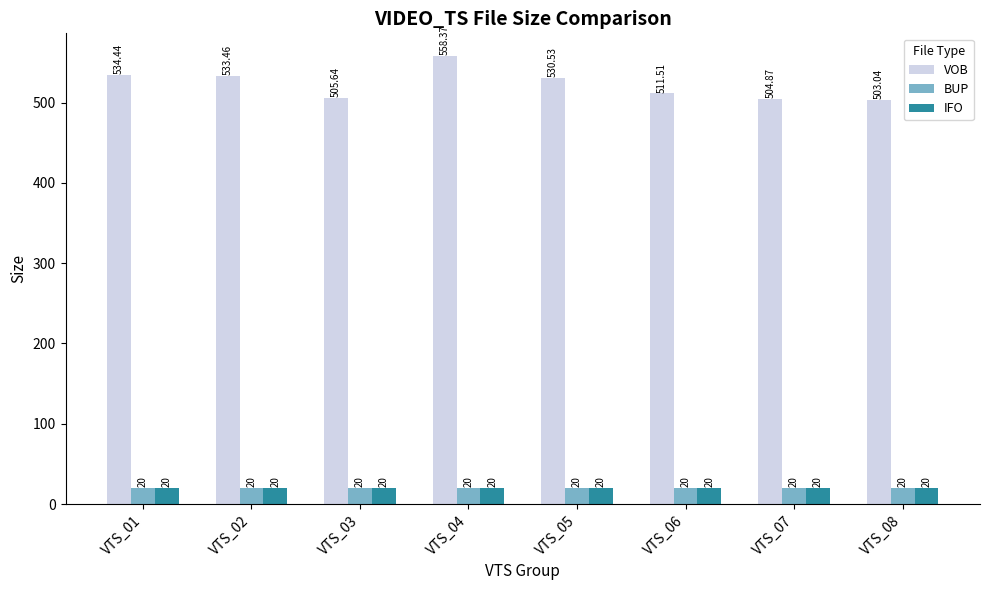

Is the value of VOB at VTS_02 greater than the value of BUP at VTS_05?

Yes